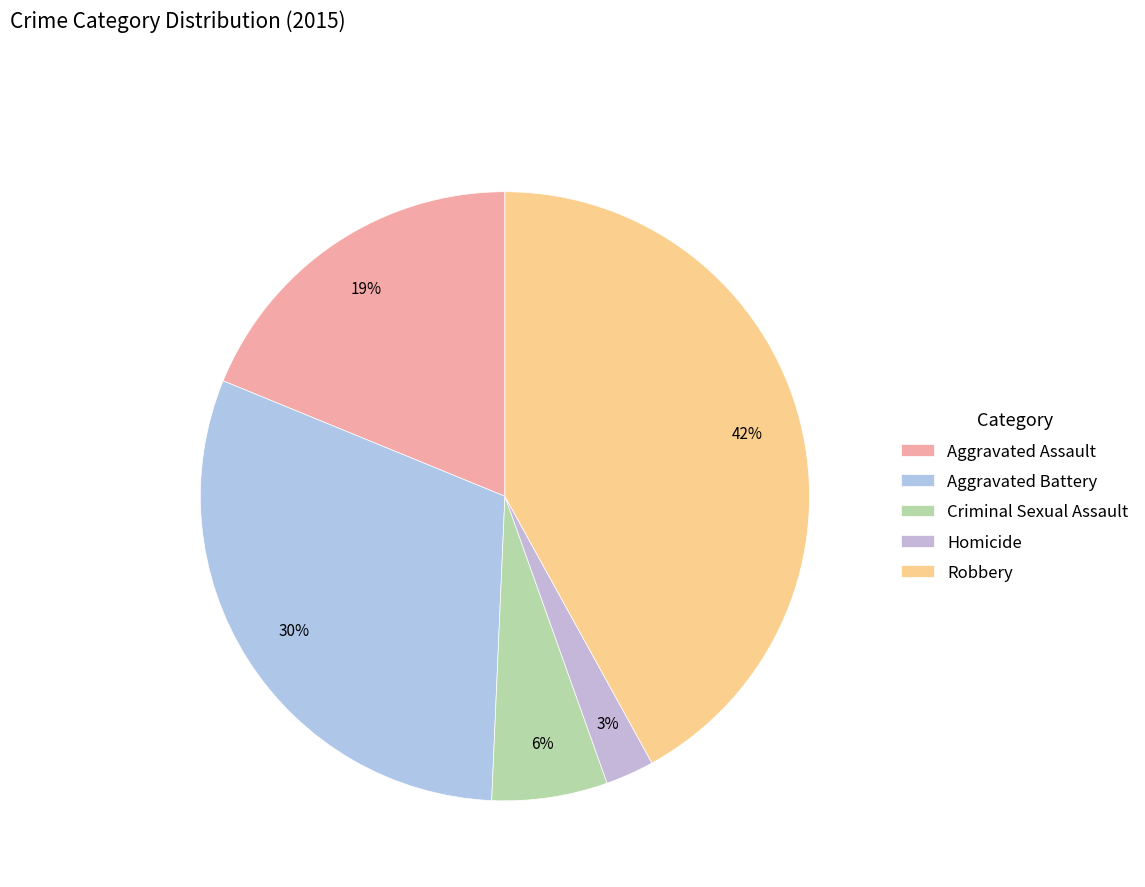

How much of the chart is everything except Robbery?

58.0%